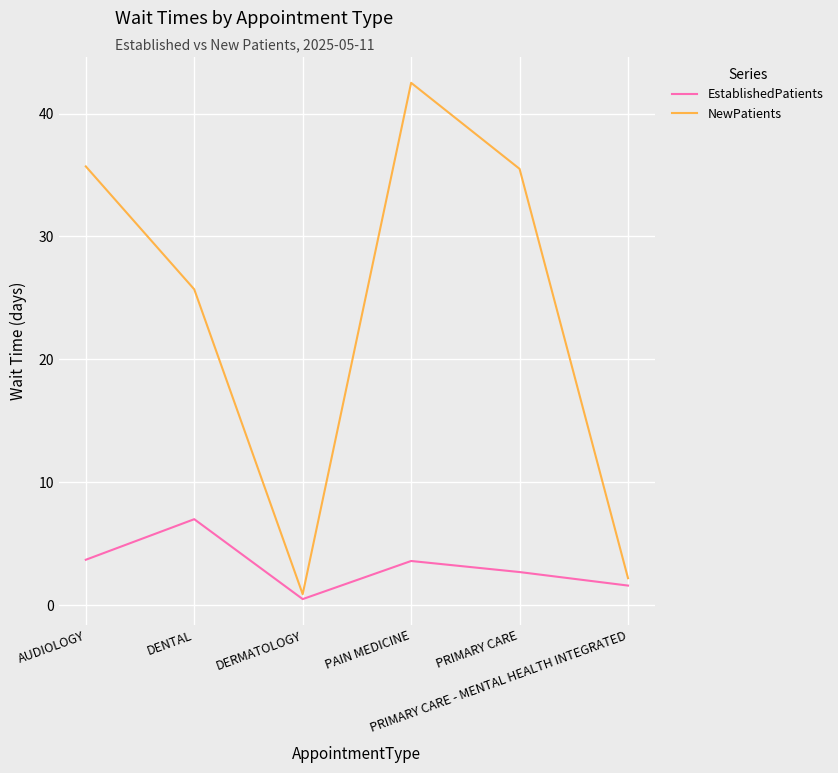

At which category does NewPatients reach its first local valley?

DERMATOLOGY